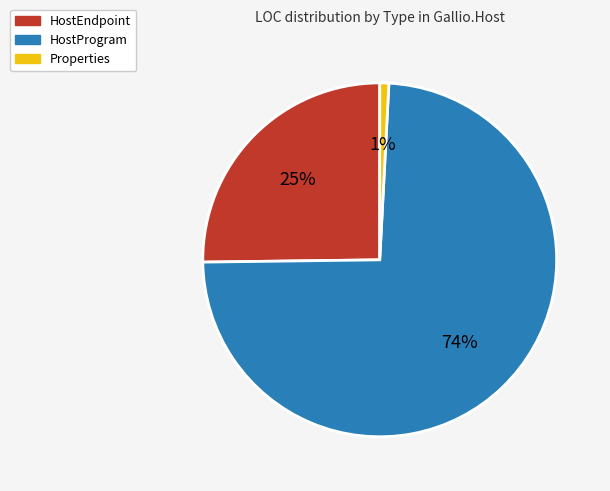

Is there a majority slice in this chart?

Yes